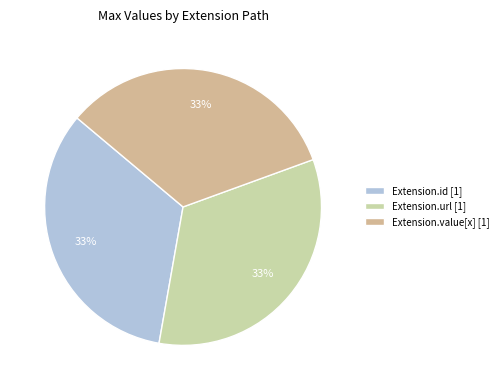

How many slices are in this pie chart?

3